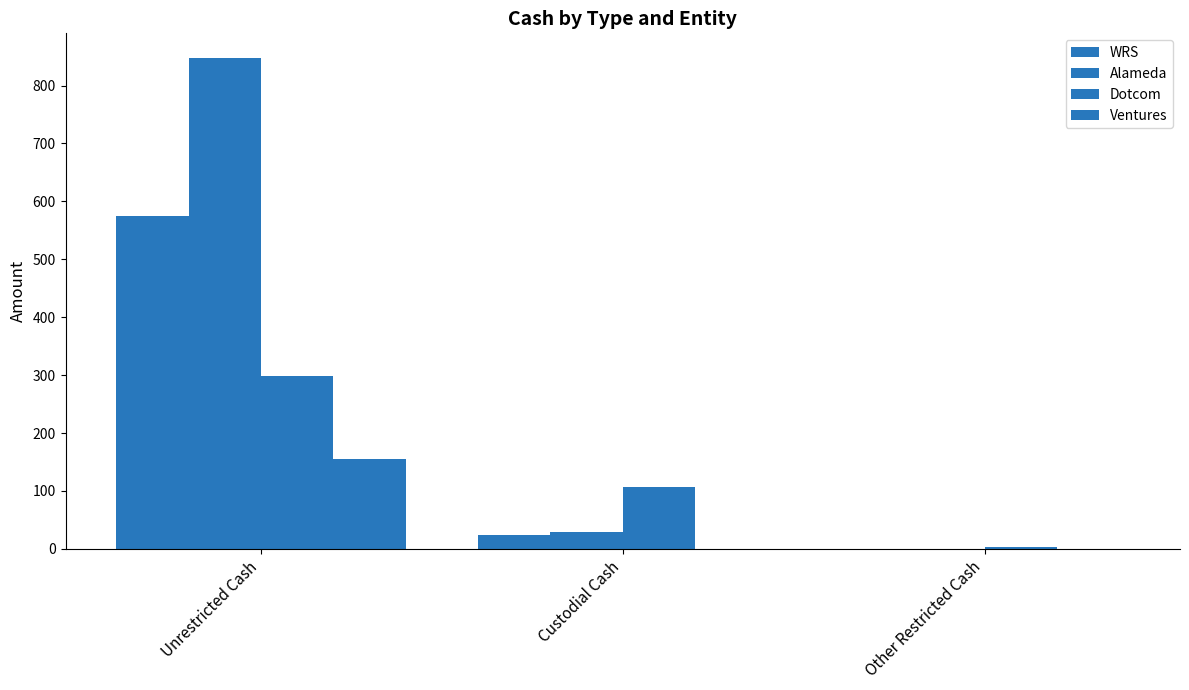

How many positive values does the WRS series have?

2